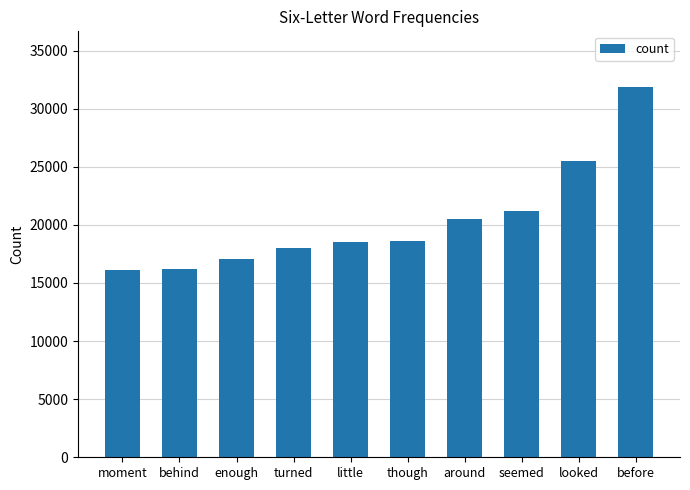

The chart shows a value of 18586 at though. True or false?

True